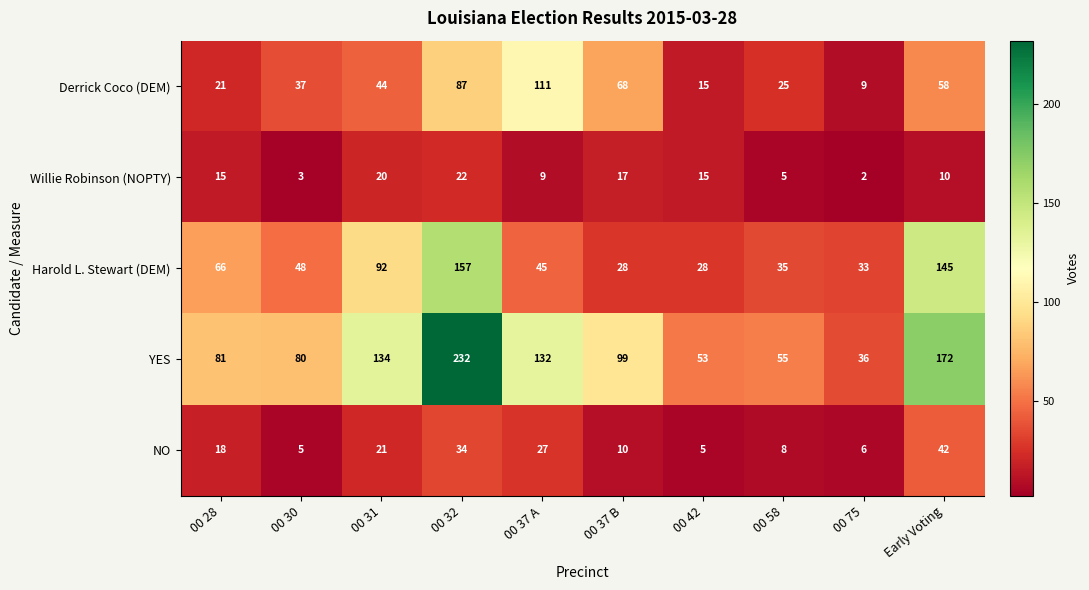

At which category is the sum across all series the highest?

00 32